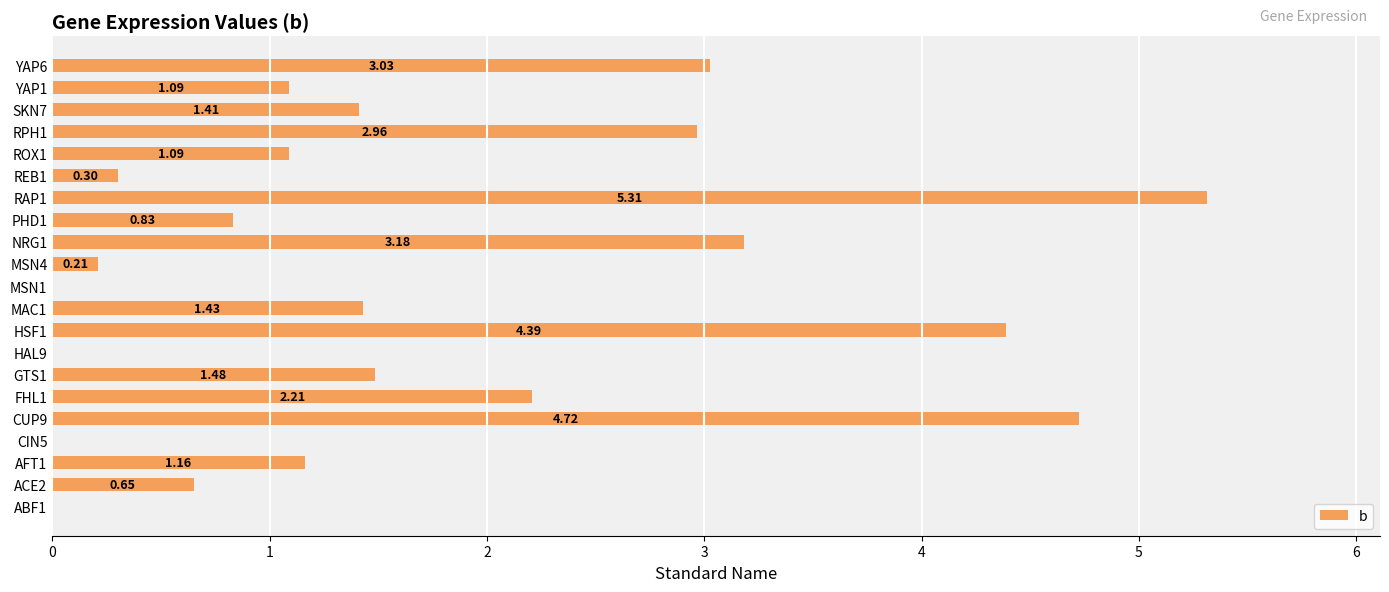

Approximately how many times larger is the value at MAC1 compared to CUP9?

0.3